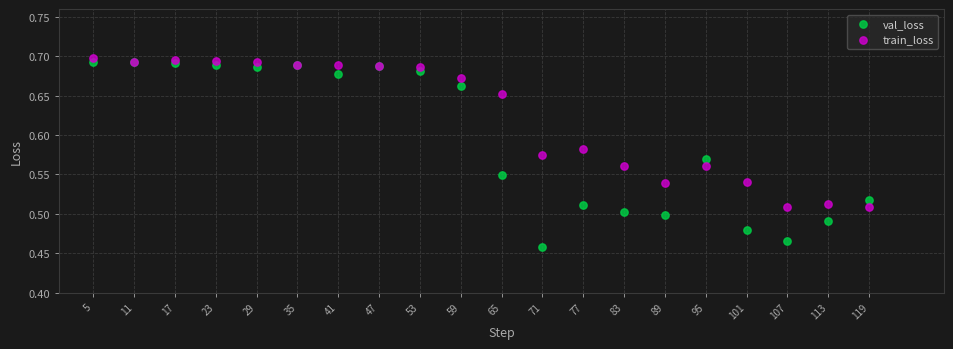

Which series contains the lowest Y value?

val_loss